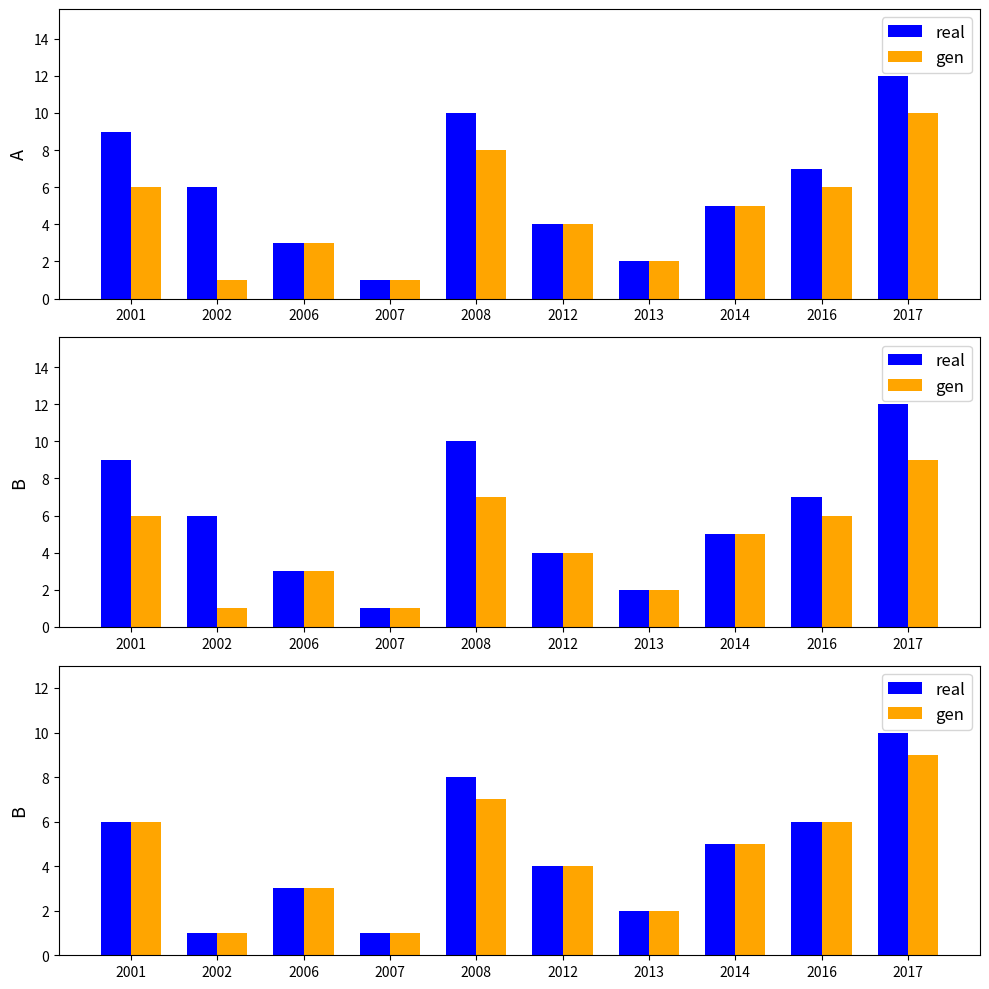

At how many categories does at least one series exceed 8?

1